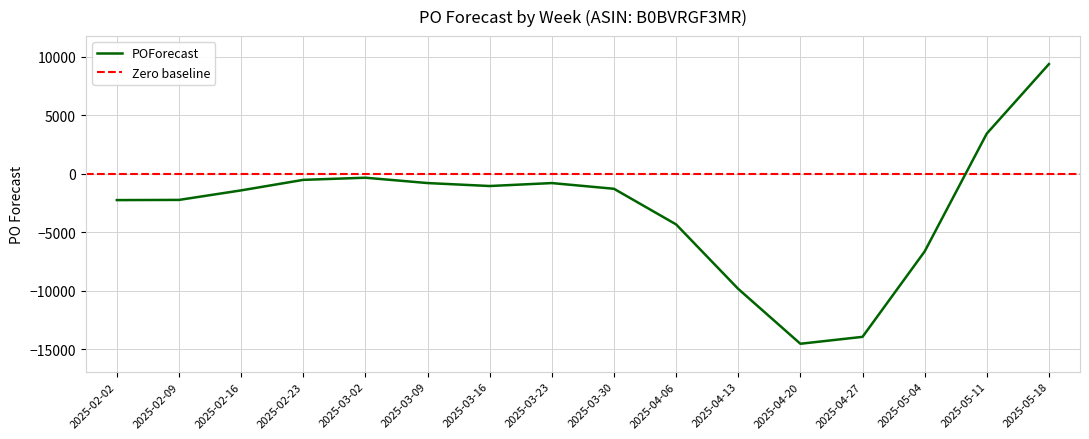

Reading left to right, list all the values displayed in this chart.

-2233	-2218	-1403	-504	-320	-777	-1030	-778	-1266	-4311	-9825	-14514	-13924	-6623	3453	9394